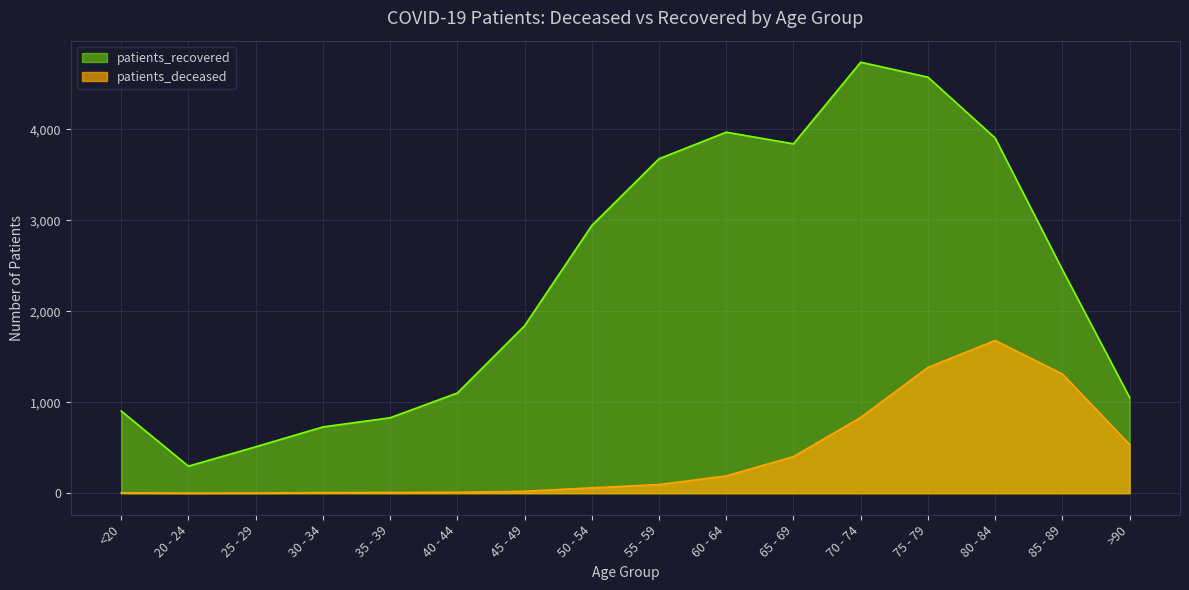

Which series has the largest total across all categories?

patients_recovered